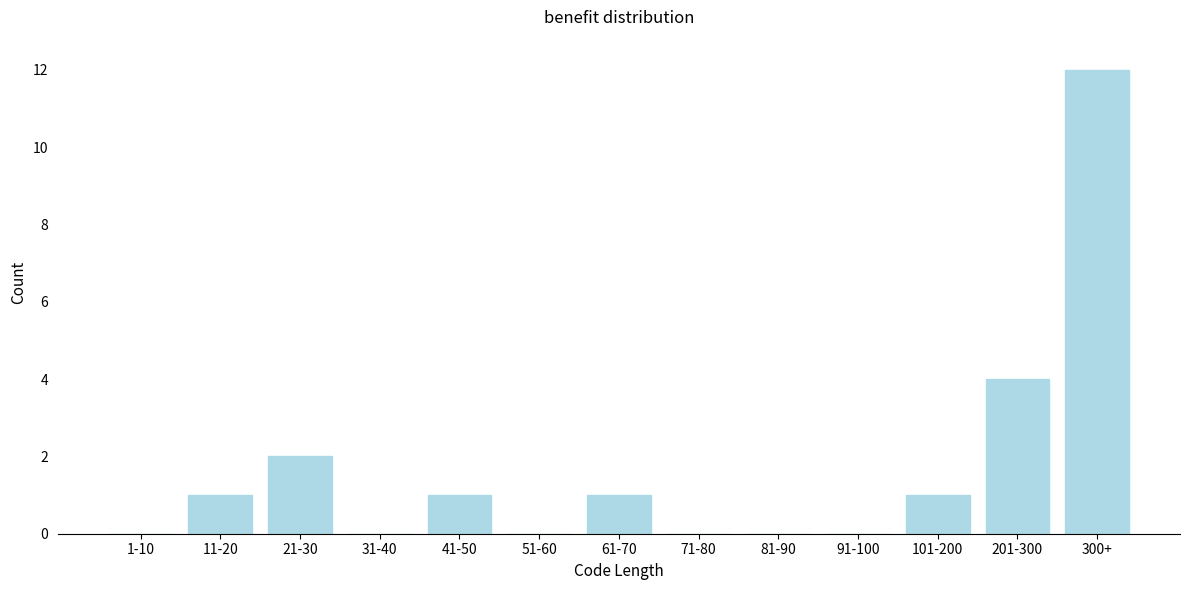

Reading left to right, list all the values displayed in this chart.

1-10=0	11-20=1	21-30=2	31-40=0	41-50=1	51-60=0	61-70=1	71-80=0	81-90=0	91-100=0	101-200=1	201-300=4	300+=12